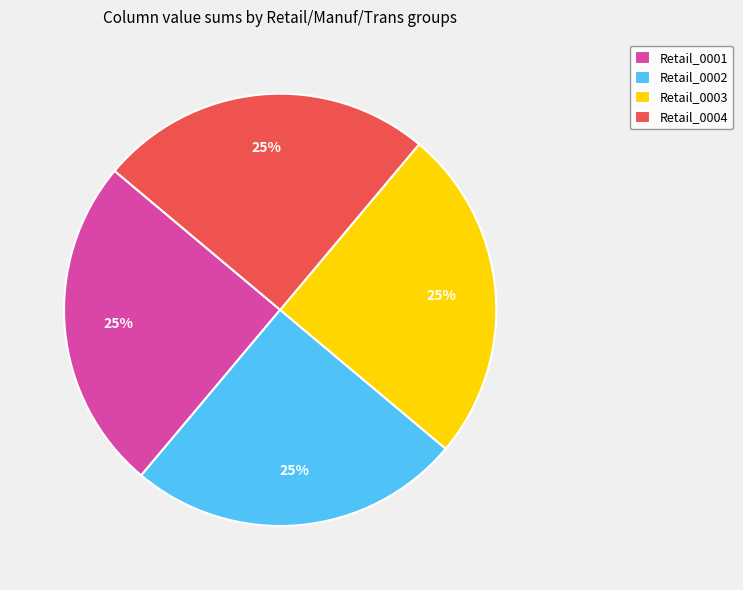

To the nearest percent, what percentage of the pie is Retail_0002?

25%